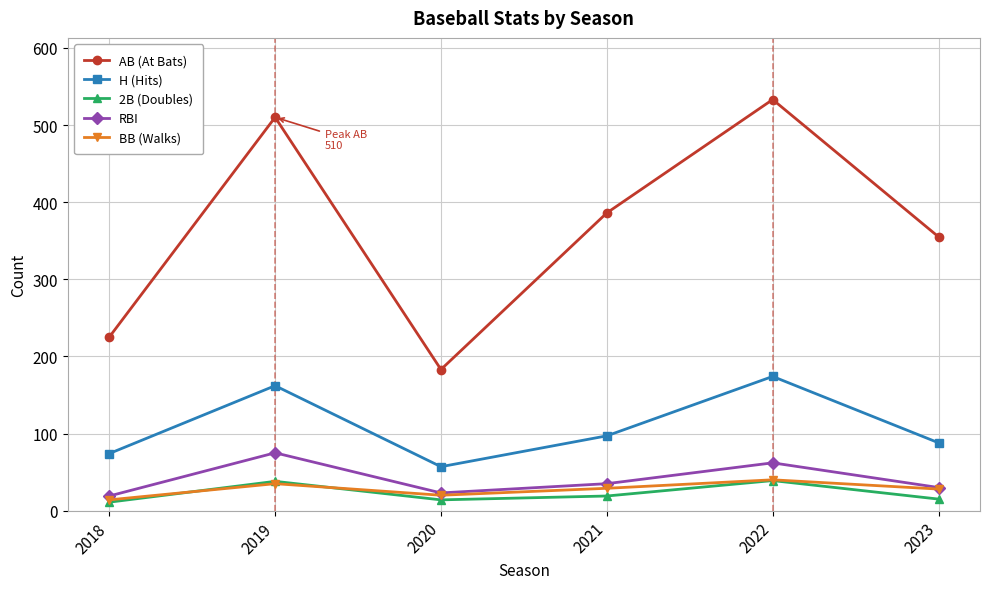

Is the value of BB (Walks) at 2022 greater than the value of H (Hits) at 2020?

No